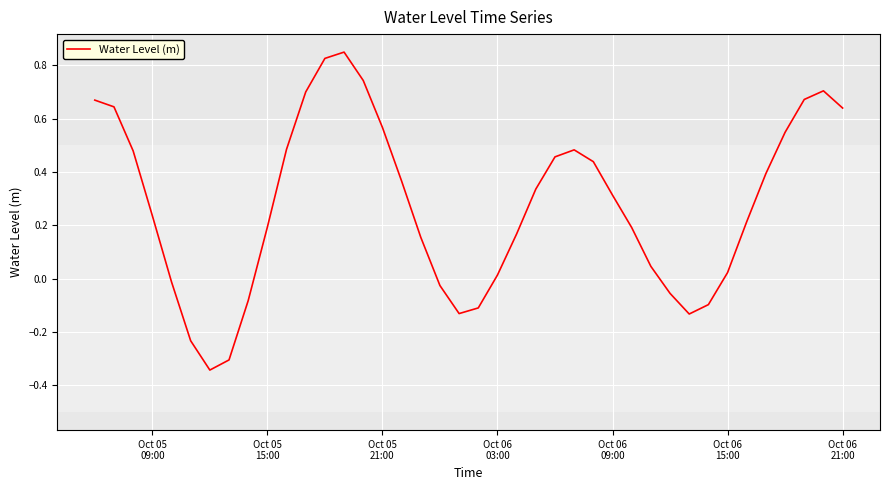

What is the difference between the maximum and minimum values?

1.2